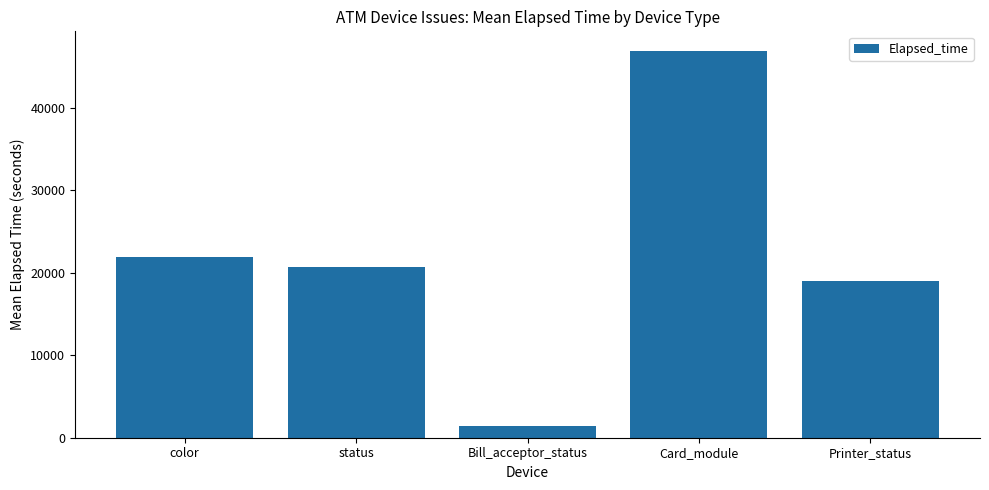

What is the label of the 1st bar from the left?

color